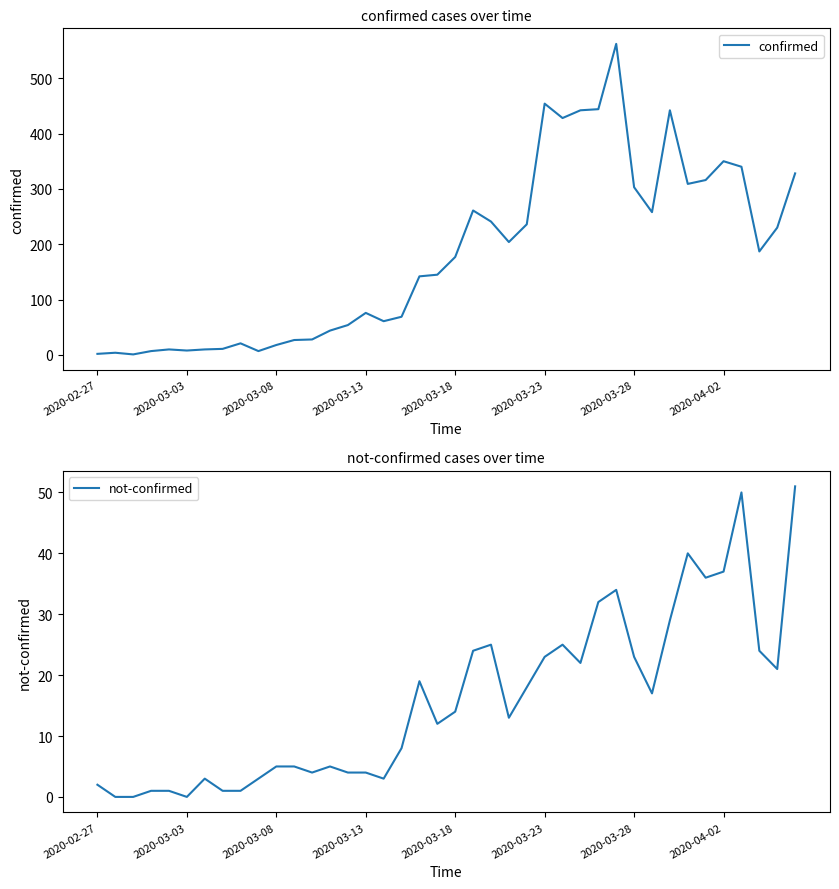

What is the spread (max minus min) of values at 12?

24